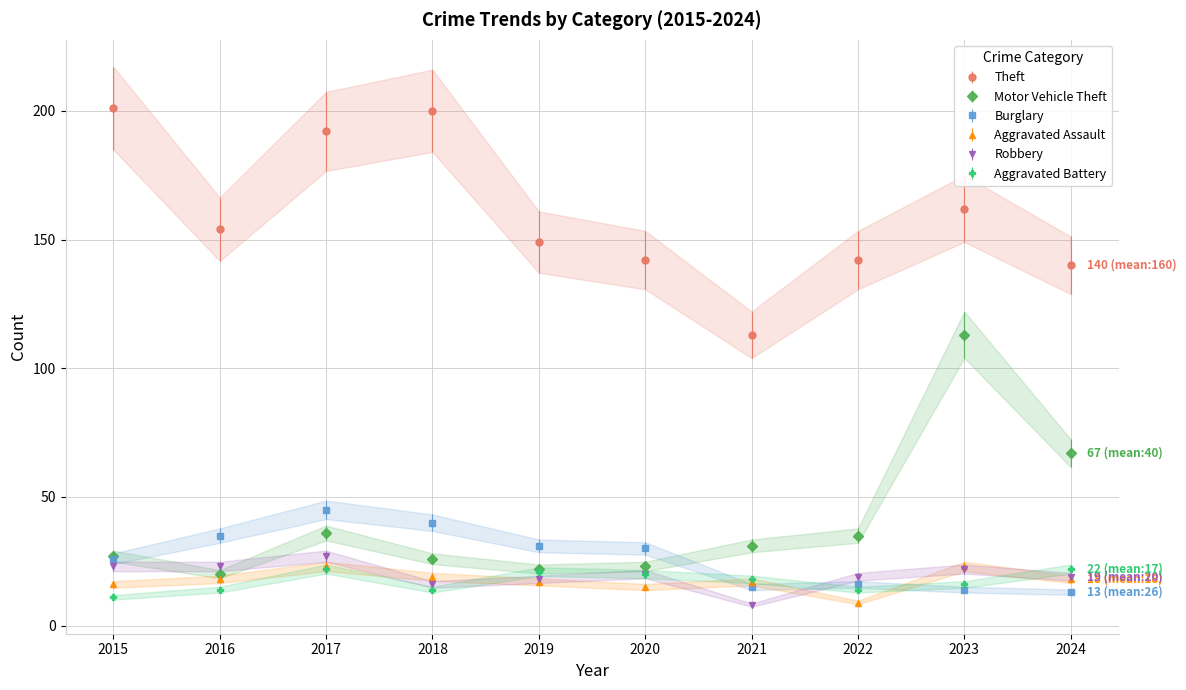

At which category is the sum across all series the highest?

2023